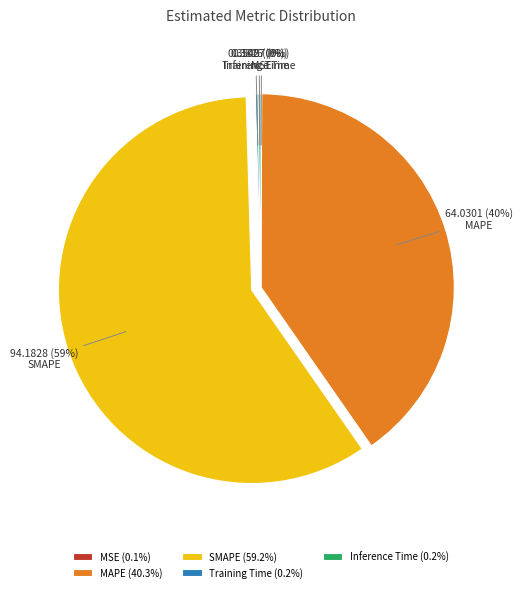

What percentage is the MAPE slice, to the nearest percent?

40%